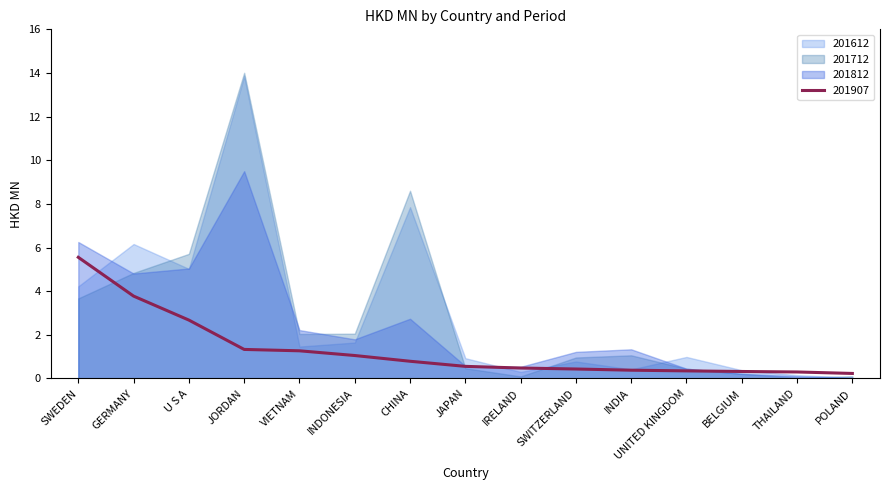

Which series changed the most between VIETNAM and POLAND?

201812